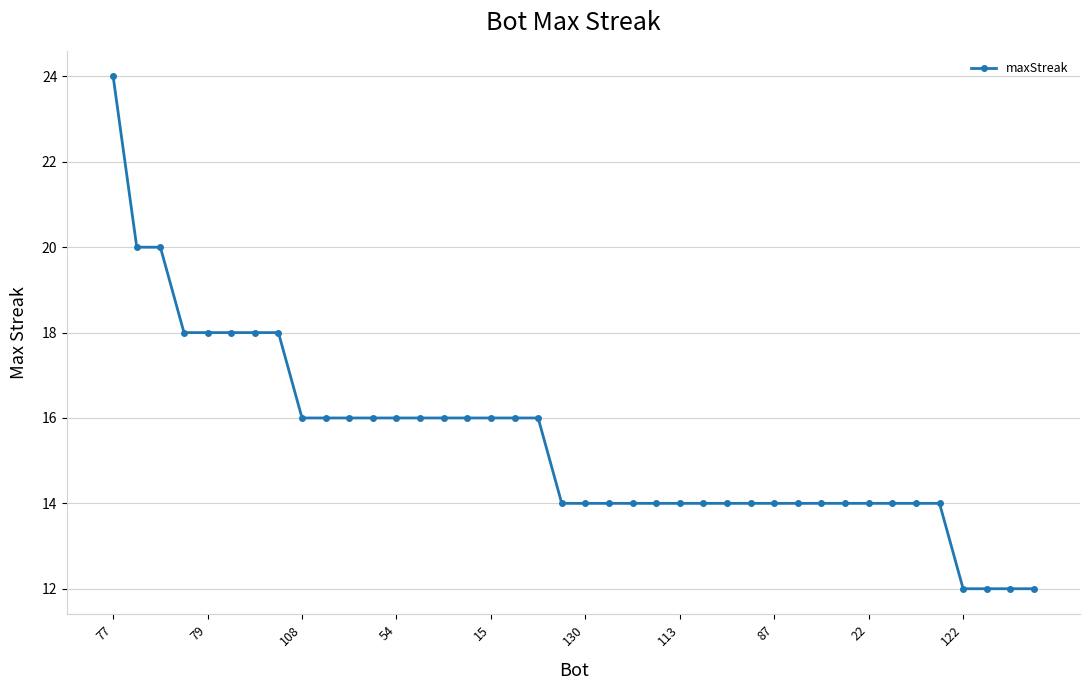

Reading right to left, list all the values displayed in this chart.

12	12	12	12	14	14	14	14	14	14	14	14	14	14	14	14	14	14	14	14	14	16	16	16	16	16	16	16	16	16	16	16	18	18	18	18	18	20	20	24